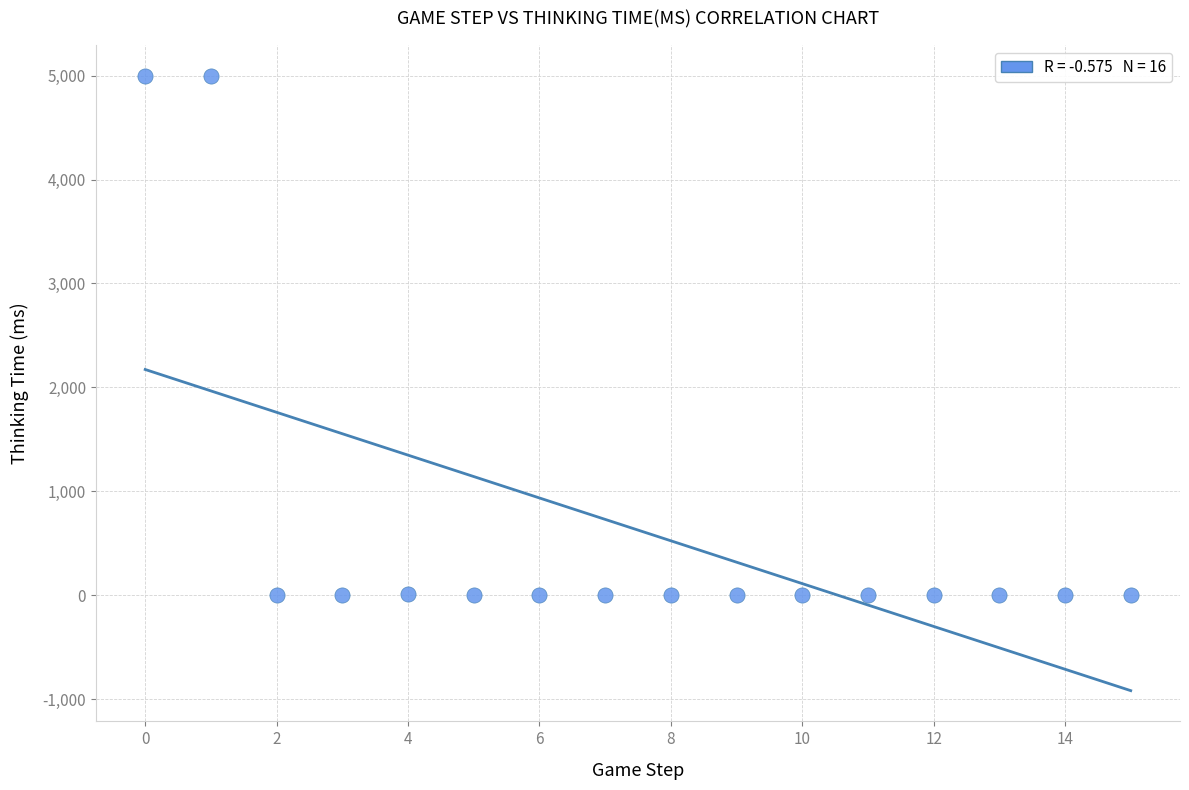

What is the range of Y values (max minus min)?

4999